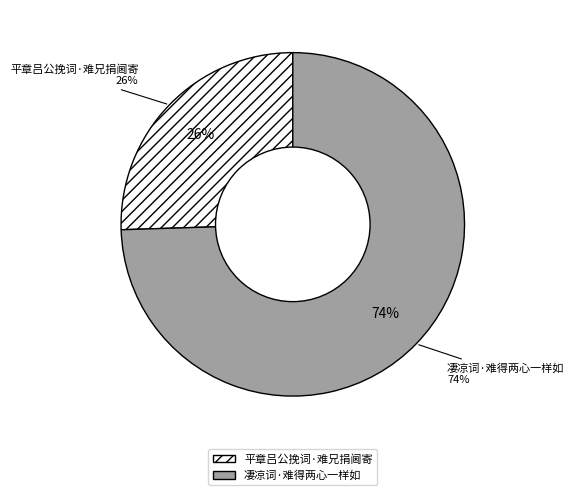

Is the sum of 凄凉词·难得两心一样如 and 平章吕公挽词·难兄捐阃寄 greater than half?

Yes